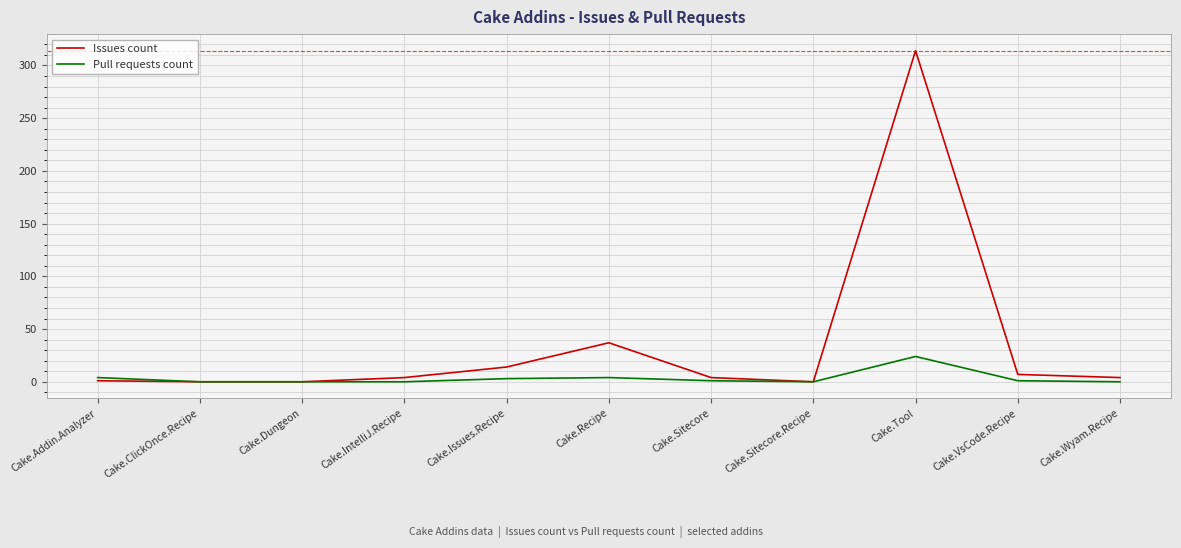

What is the difference between the second highest and minimum values in the Issues count series?

37